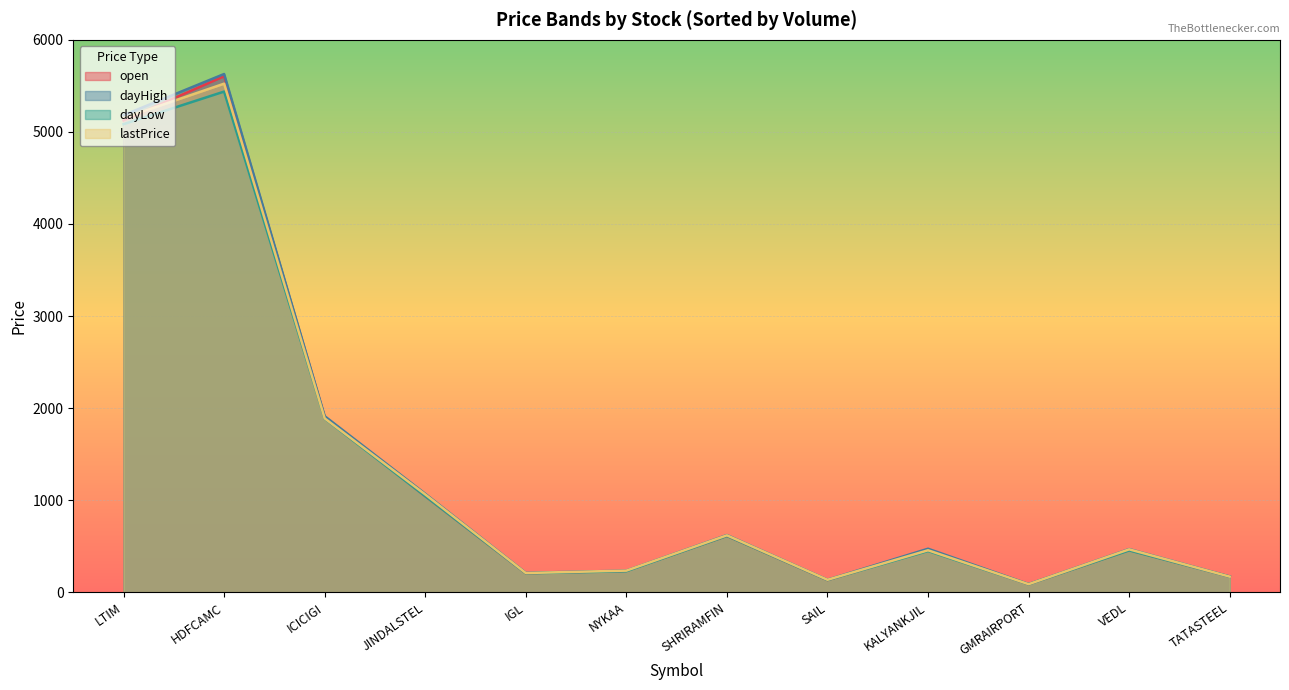

What is the greatest value displayed?

5629.0